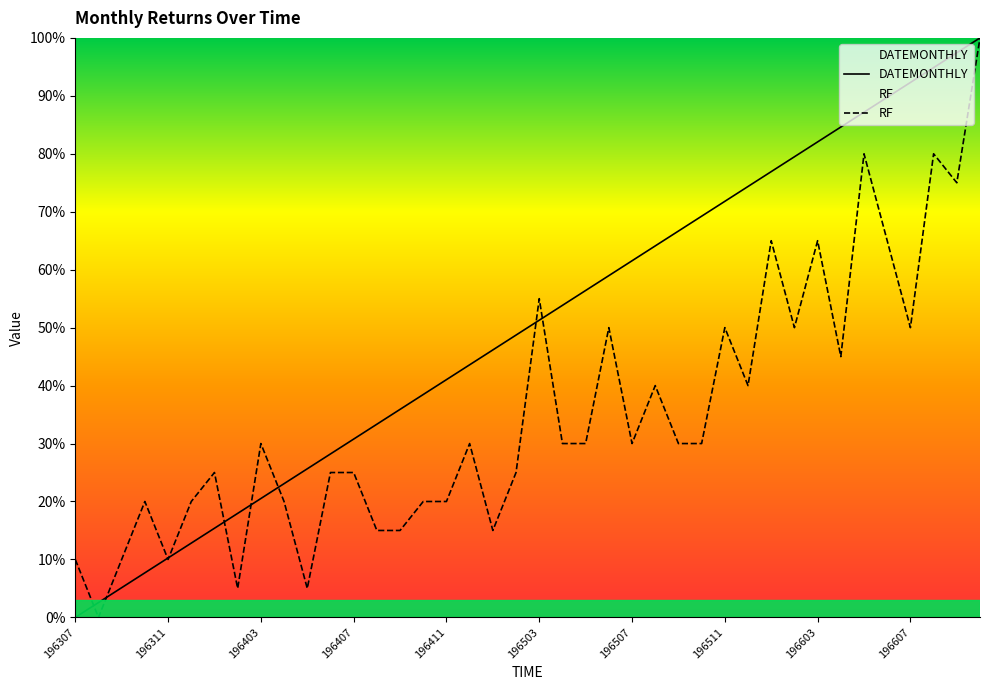

How many lines are shown in the chart?

2